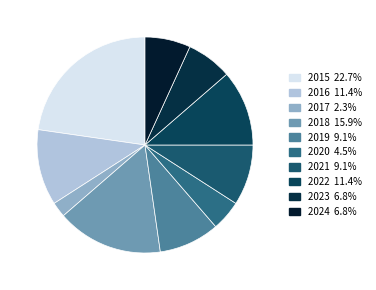

To the nearest percent, what is the difference between the largest and smallest slice percentages?

20%